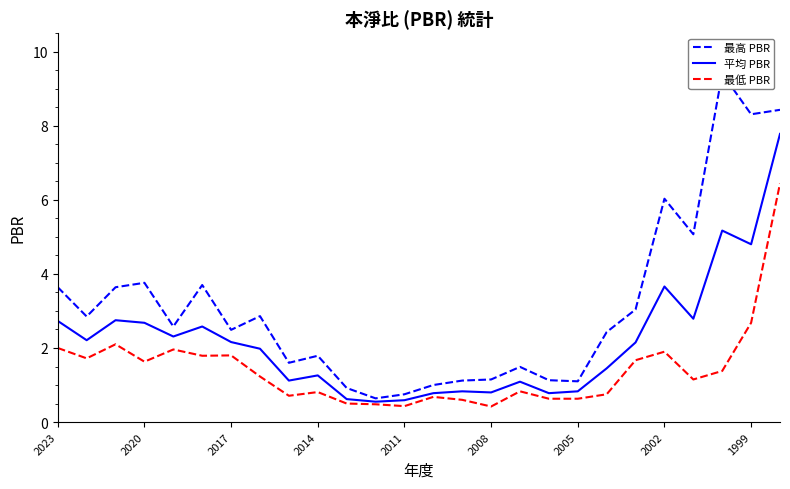

What is the lowest value of the 平均 PBR series?

0.6